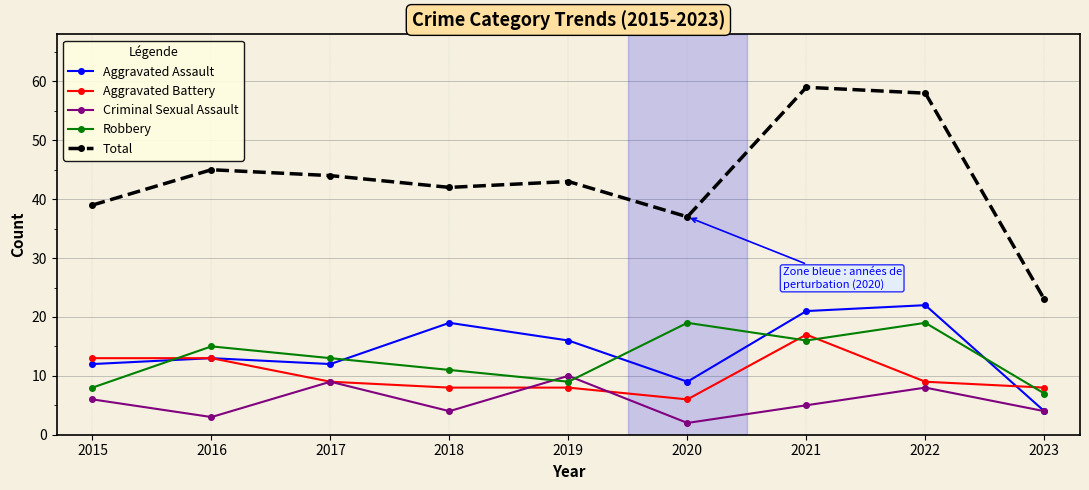

What is the sum of all Criminal Sexual Assault values?

51